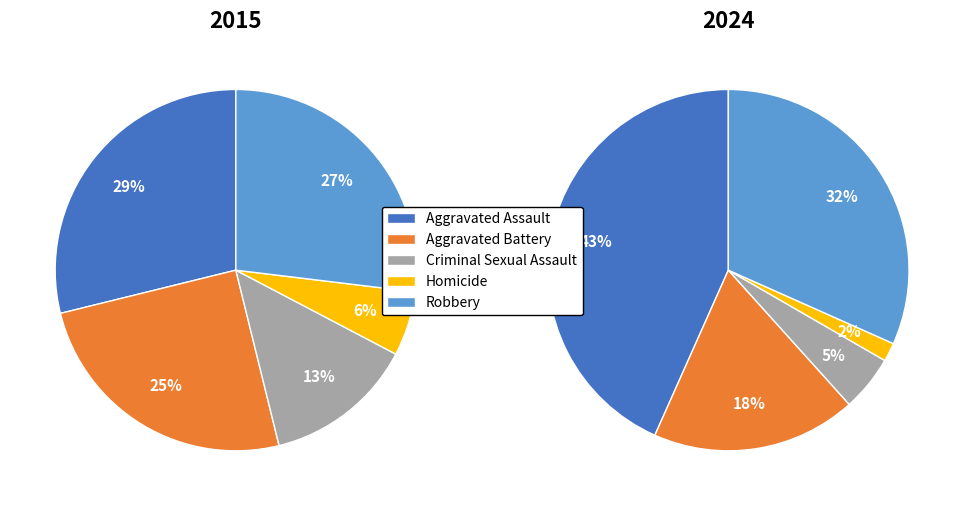

Count the number of slices in the pie.

5